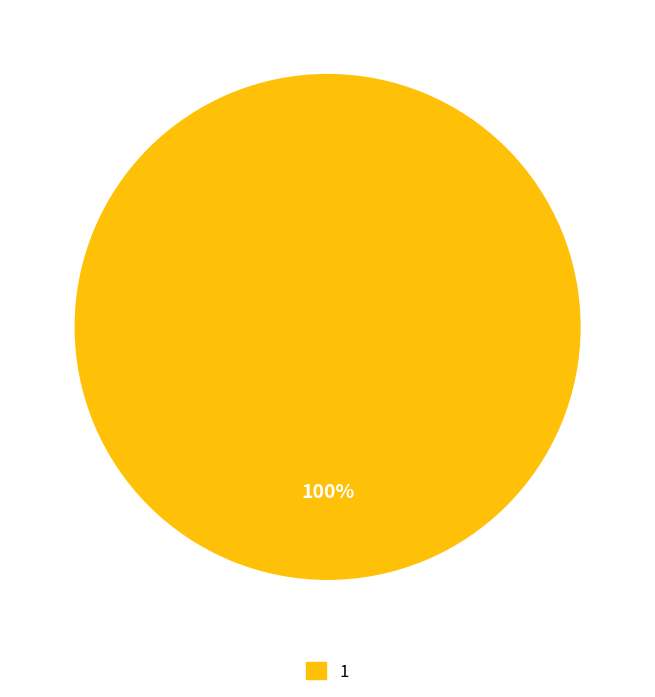

How many slices are in this pie chart?

1